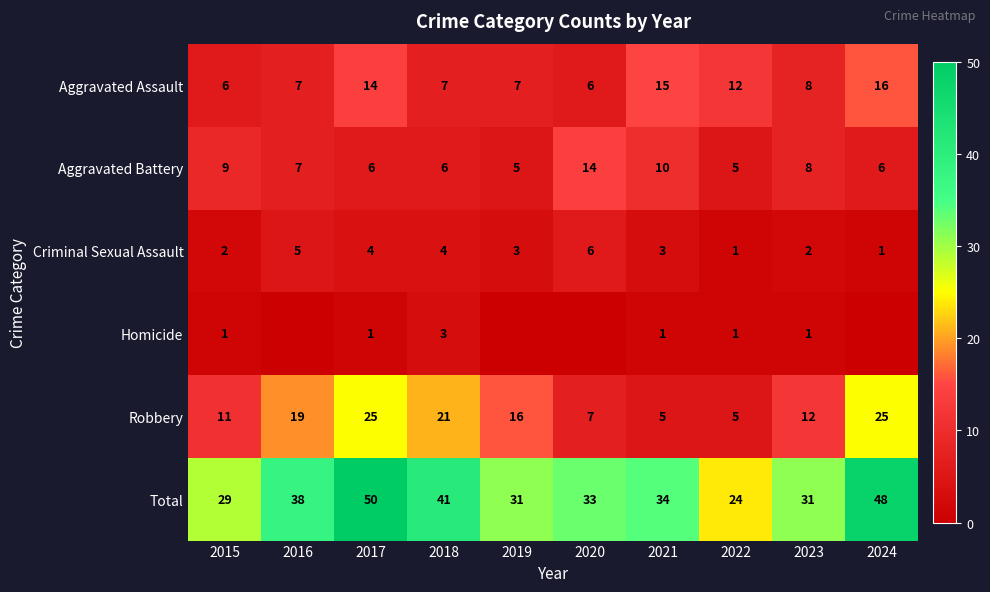

What is the difference between the maximum and minimum values in the Robbery series?

20